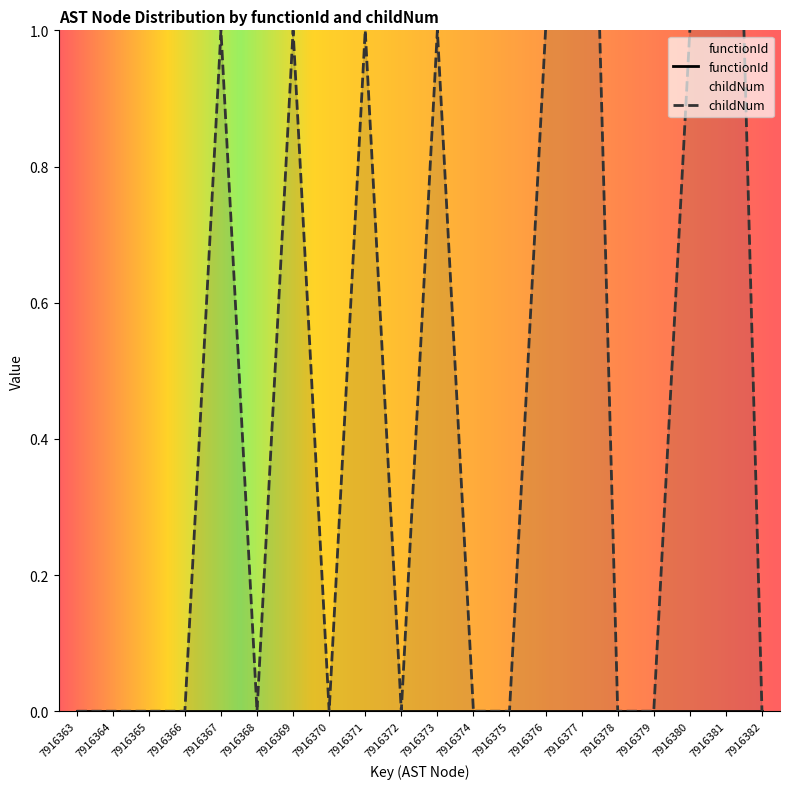

Which category has the lowest value across all series?

7916363